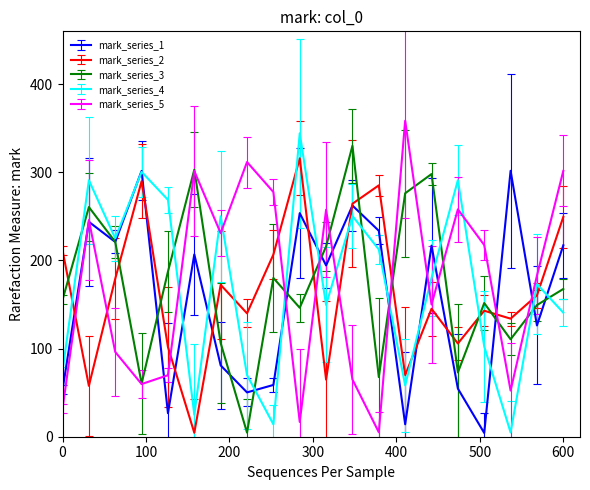

At how many categories does at least one series exceed 55?

20